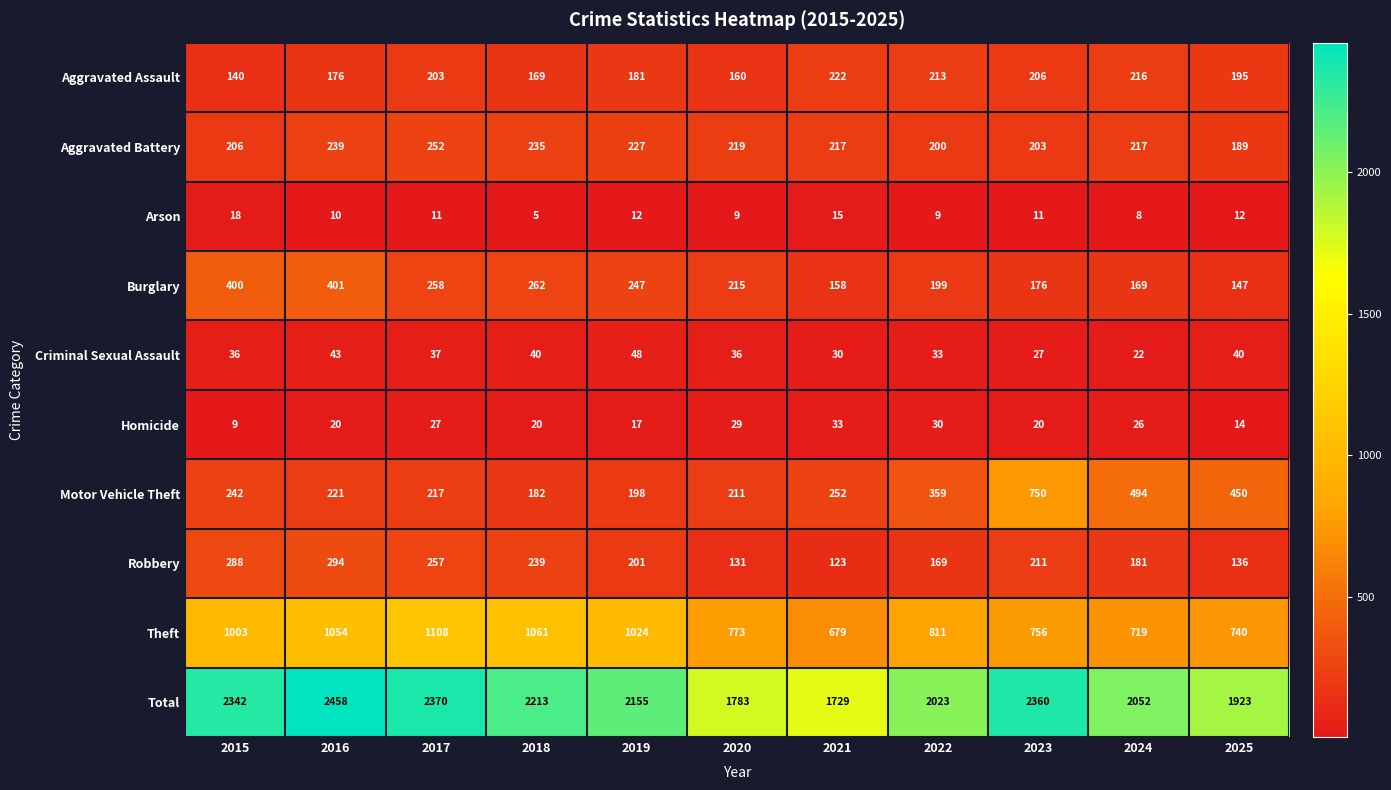

Where is Total nearest to the value 2093?

2024